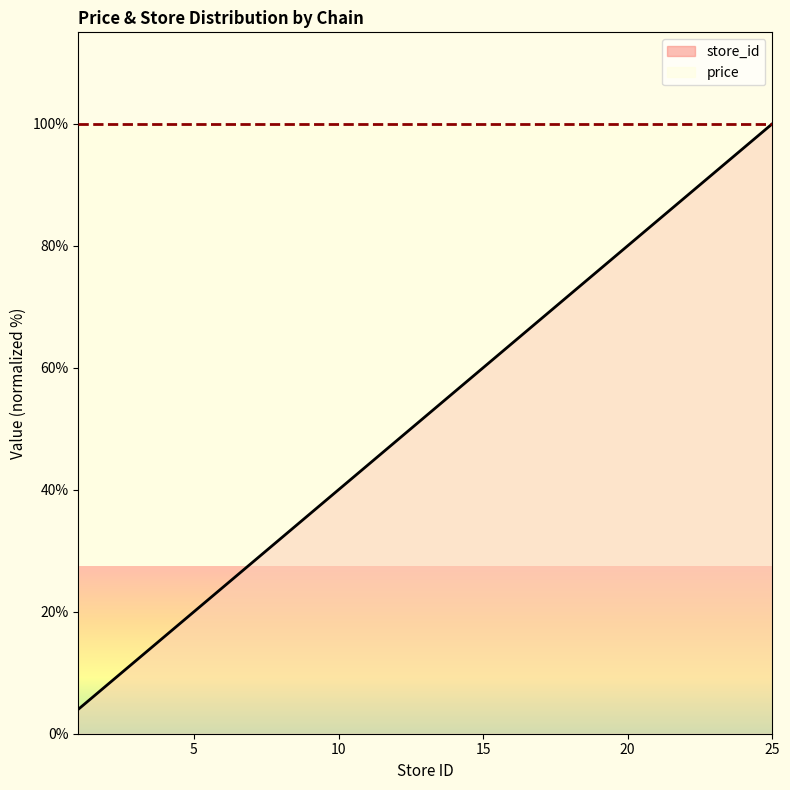

What is the ratio of the value at 7 to the value at 17?

0.4